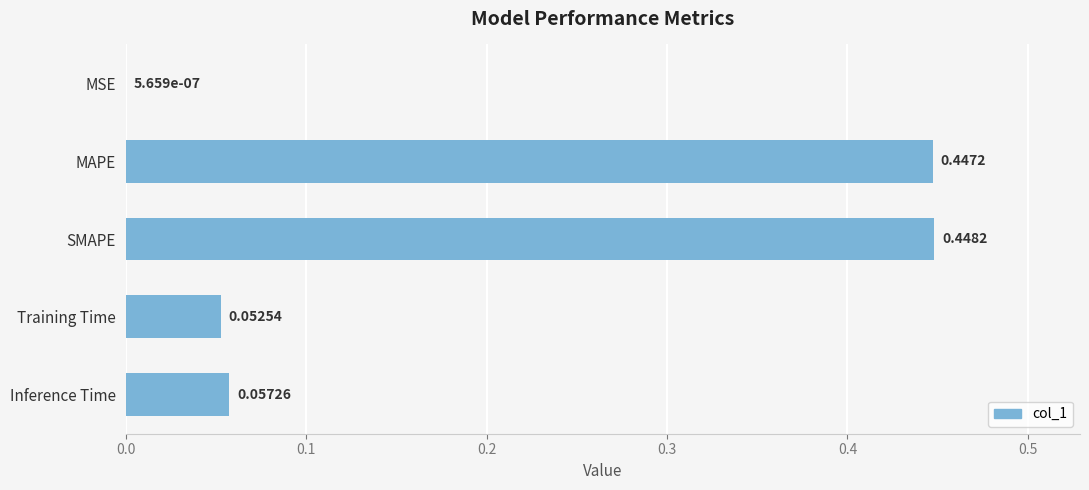

Count the number of data series in this chart.

1